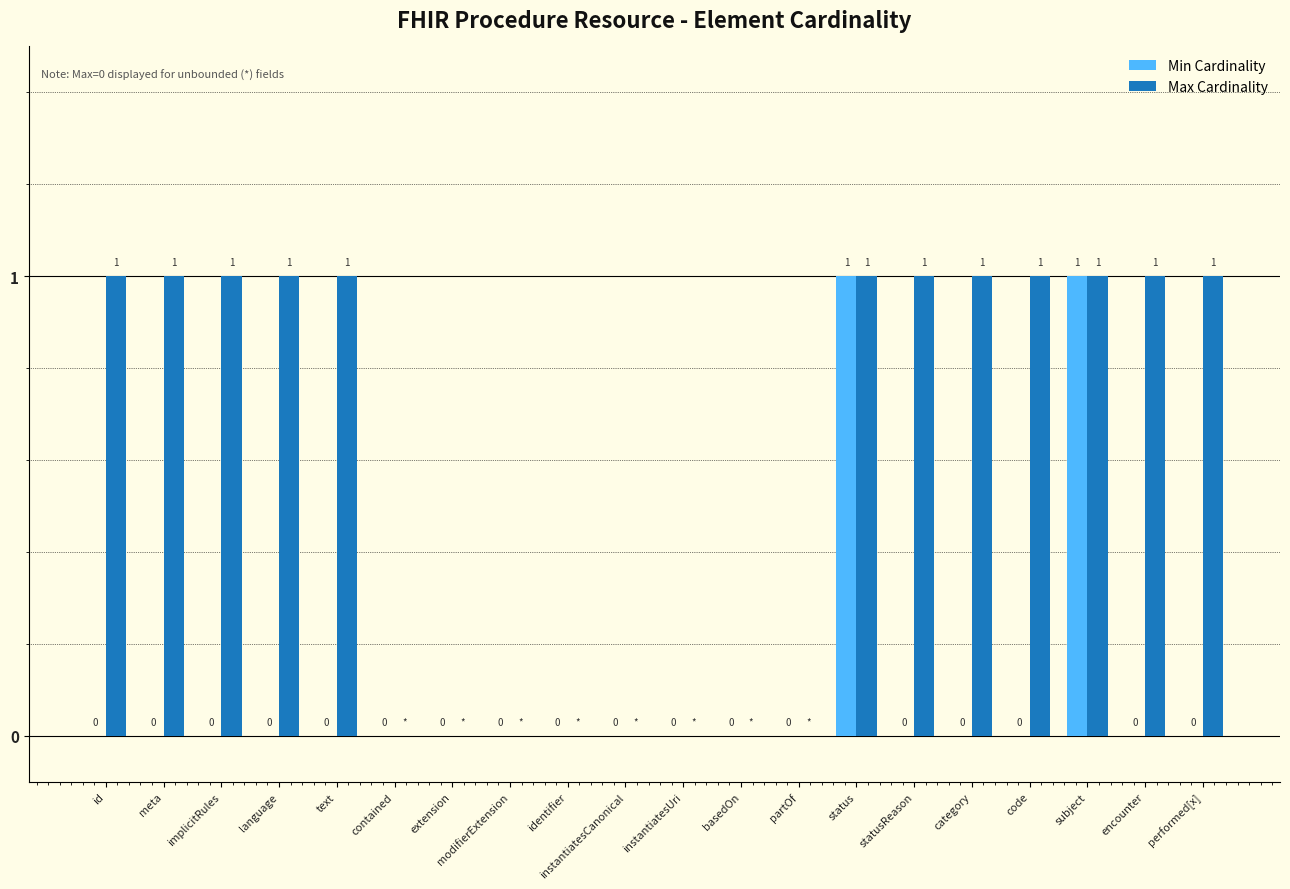

What is the maximum value for Max Cardinality?

1